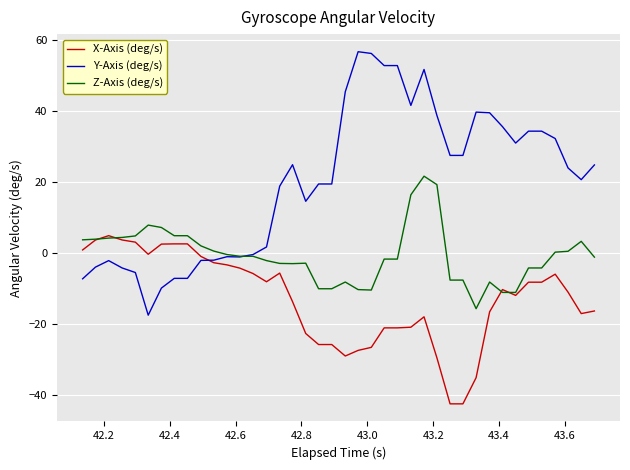

Which series has the largest range (max minus min)?

Y-Axis (deg/s)